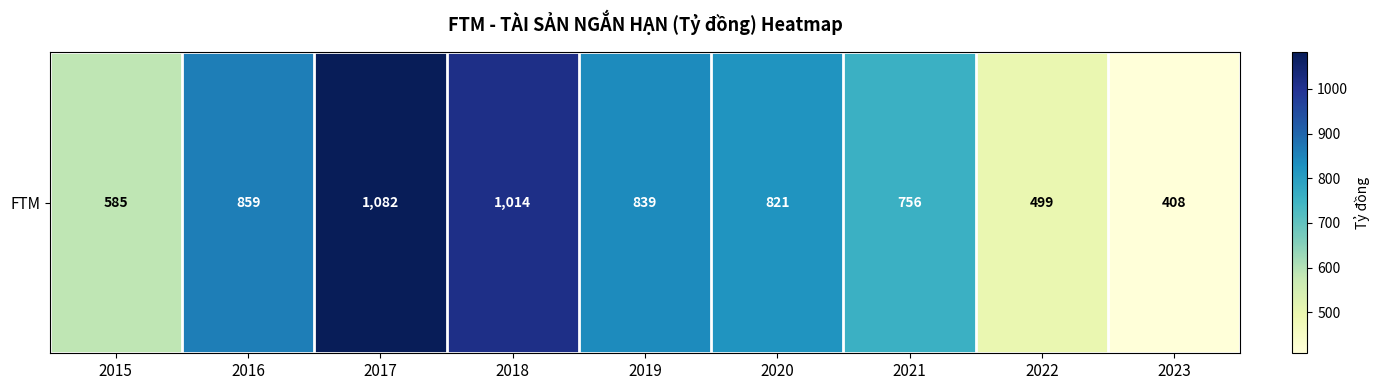

List the labels in order of value, smallest first.

2023, 2022, 2015, 2021, 2020, 2019, 2016, 2018, 2017